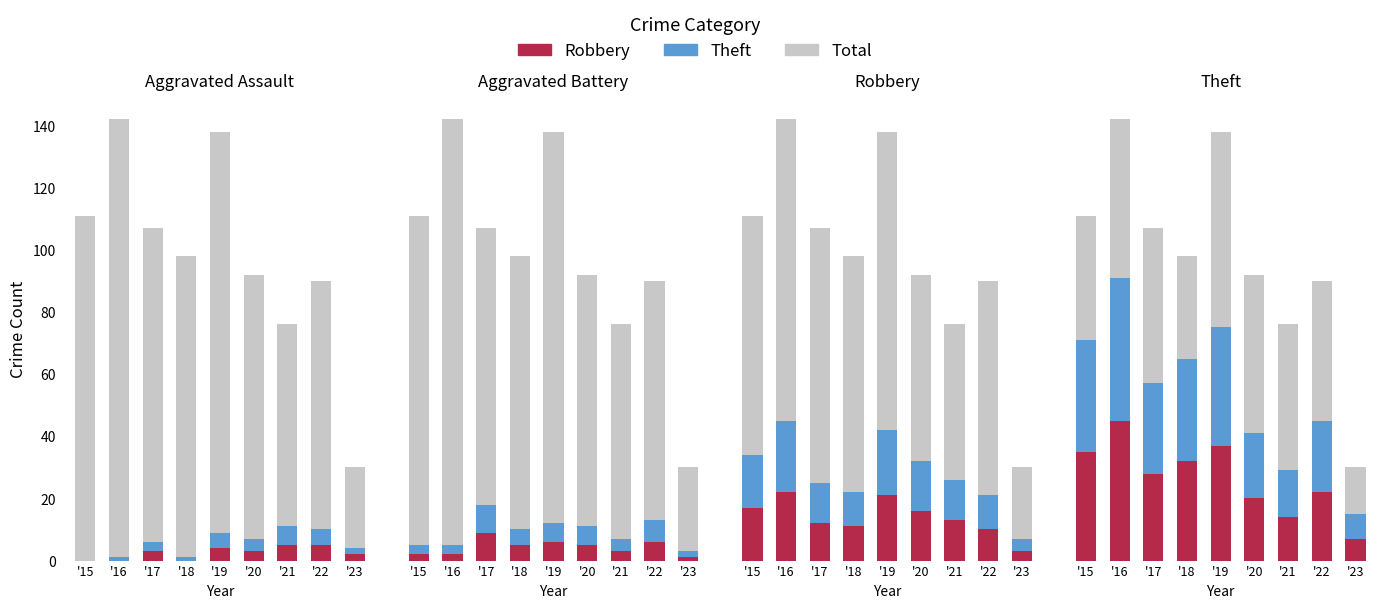

Rank the categories by Total value from lowest to highest.

'23, '21, '22, '20, '18, '17, '15, '19, '16